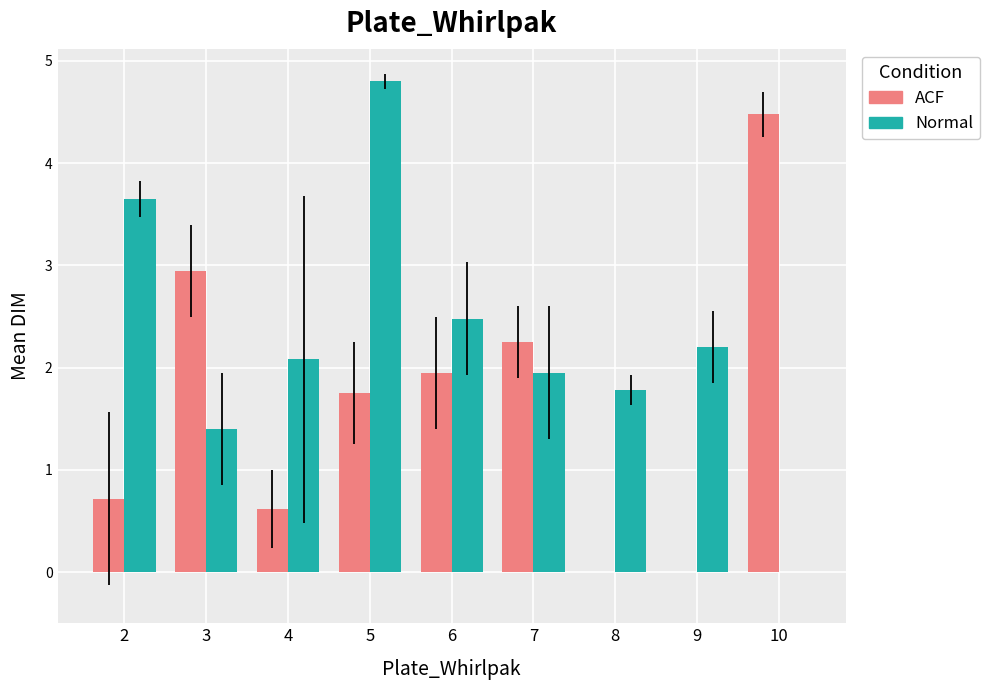

What is the sum of the Normal values at 8 and 6?

4.3